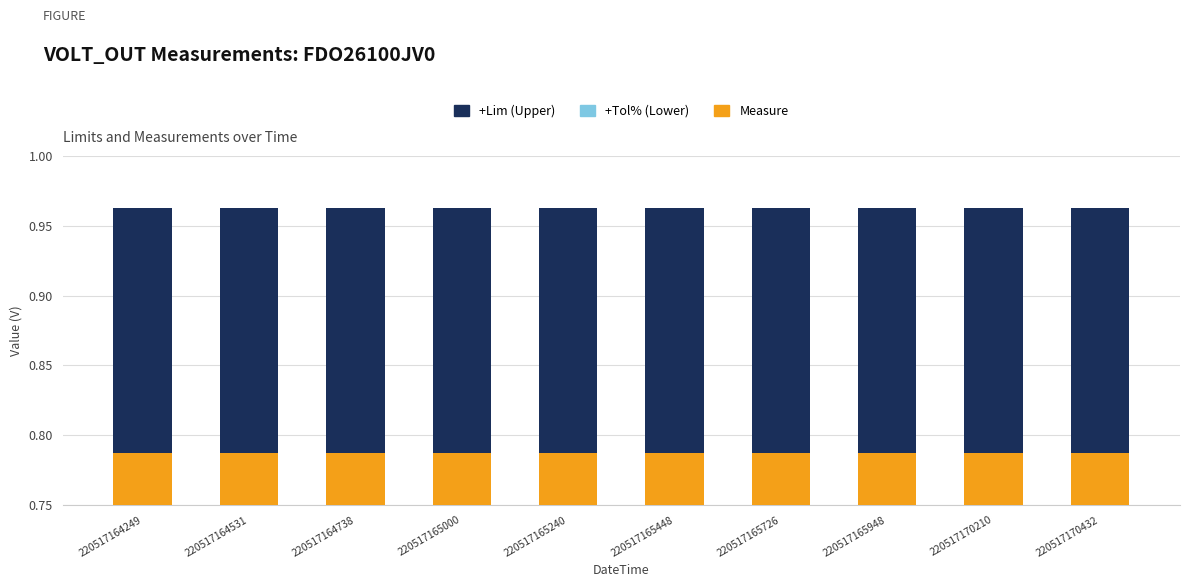

Between 220517165726 and 220517164531, which is larger?

220517165726